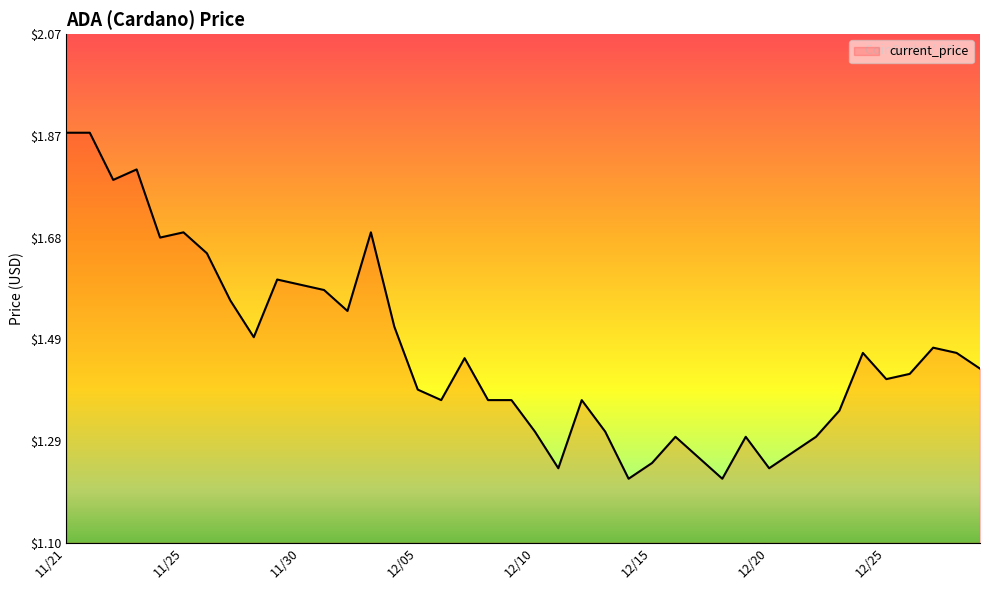

True or false: the data has more than 2 interior local peaks.

True